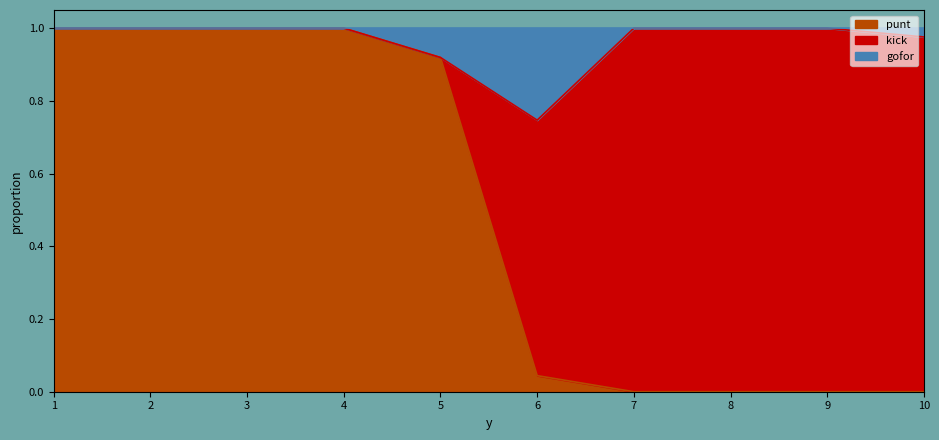

True or false: gofor has a value of -0.1 at 1.

False